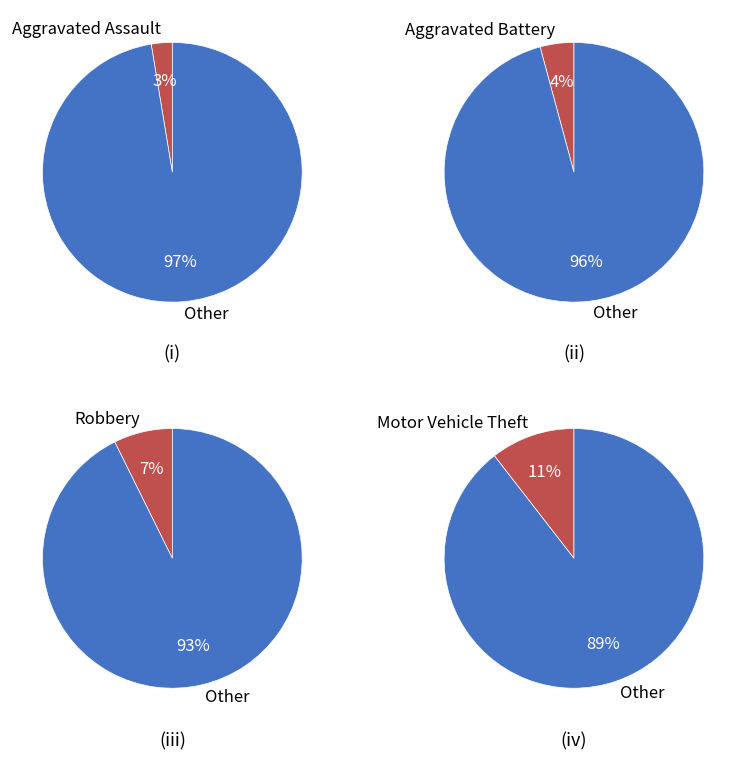

True or false: Arson accounts for 1% of the total.

False